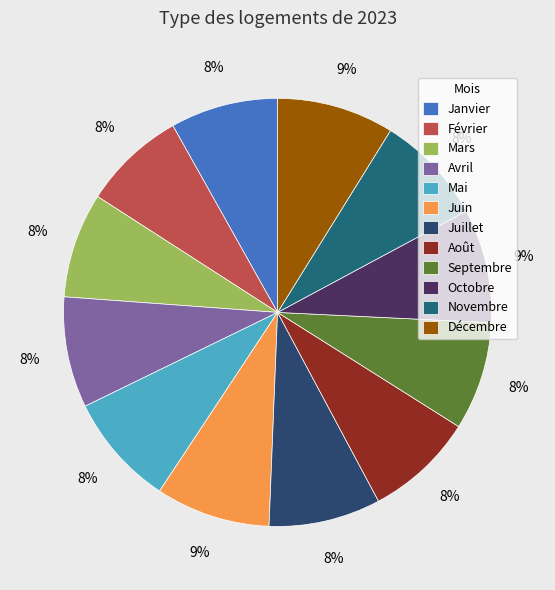

Combined, do Juin and Septembre account for over 50%?

No